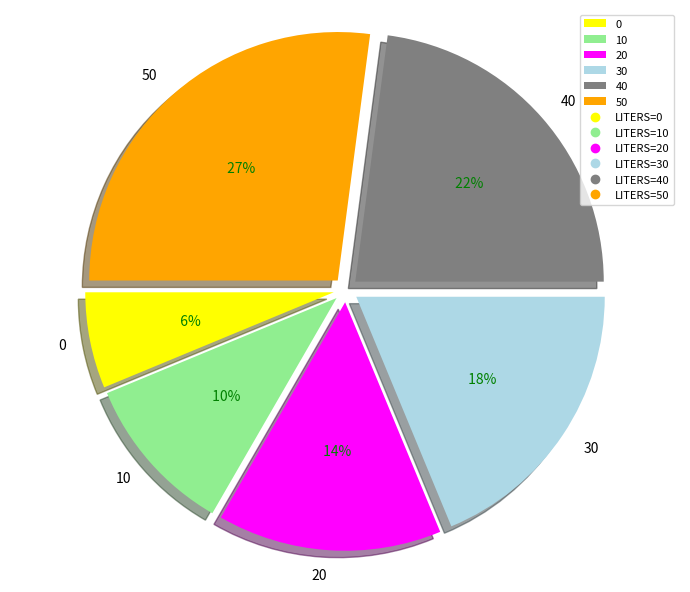

What percentage is the 50 slice, to the nearest percent?

27%